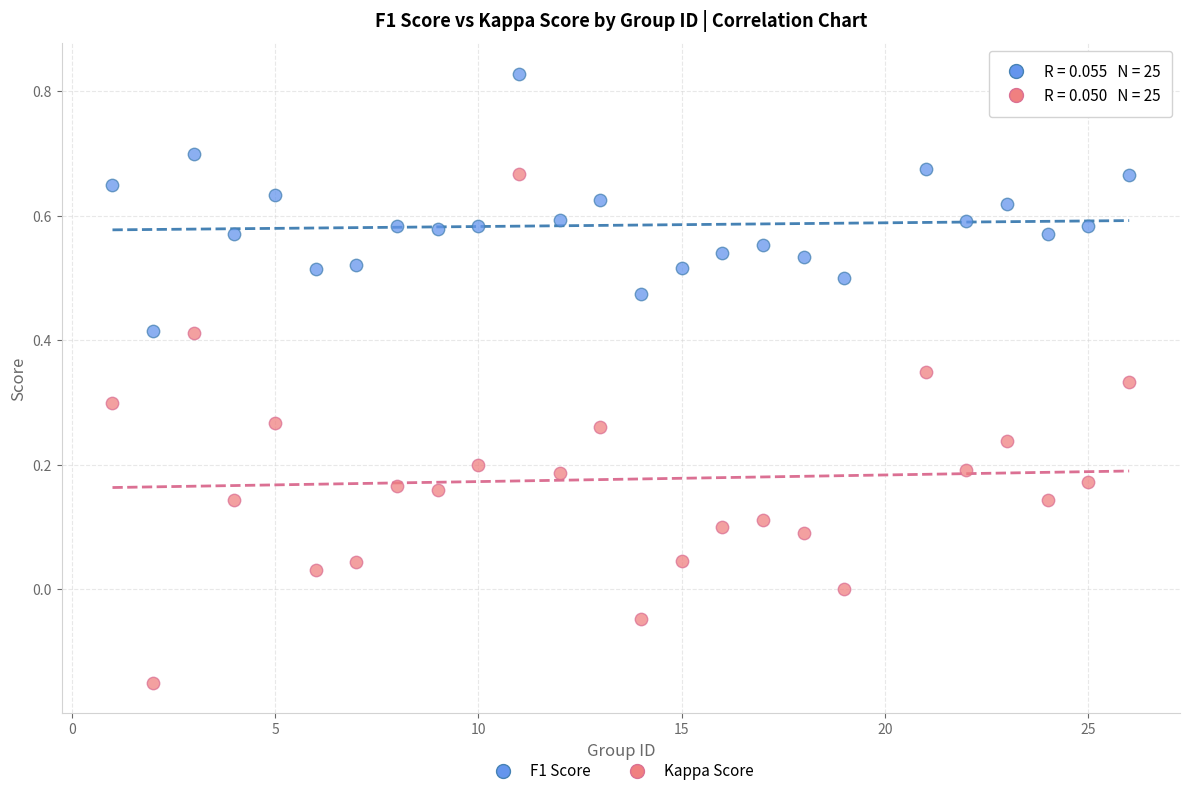

Which series reaches the minimum Y coordinate?

Kappa Score